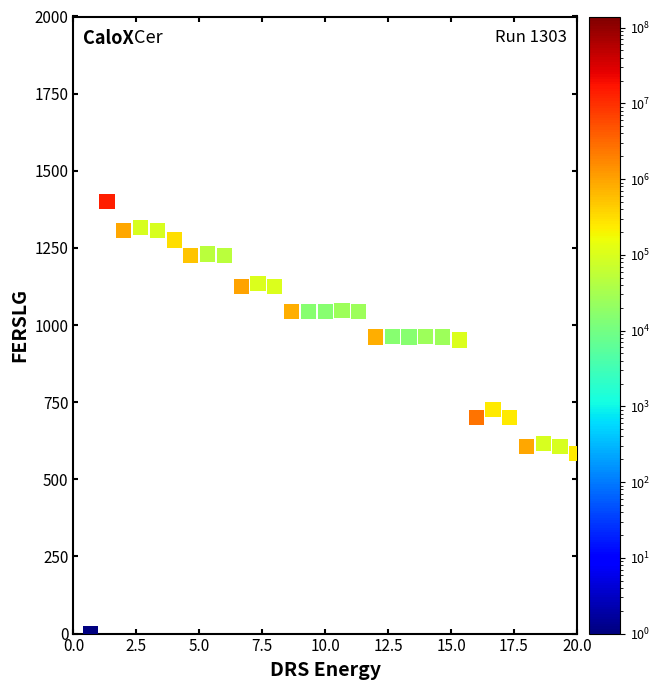

What is the range of Y values (max minus min)?

1400.0